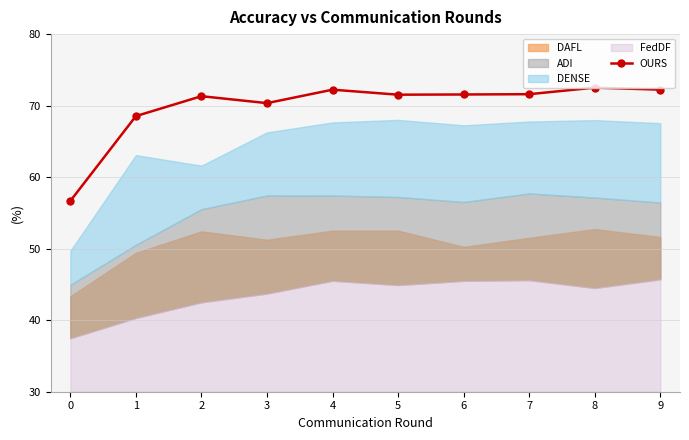

Between 7 and 0, which is larger?

7